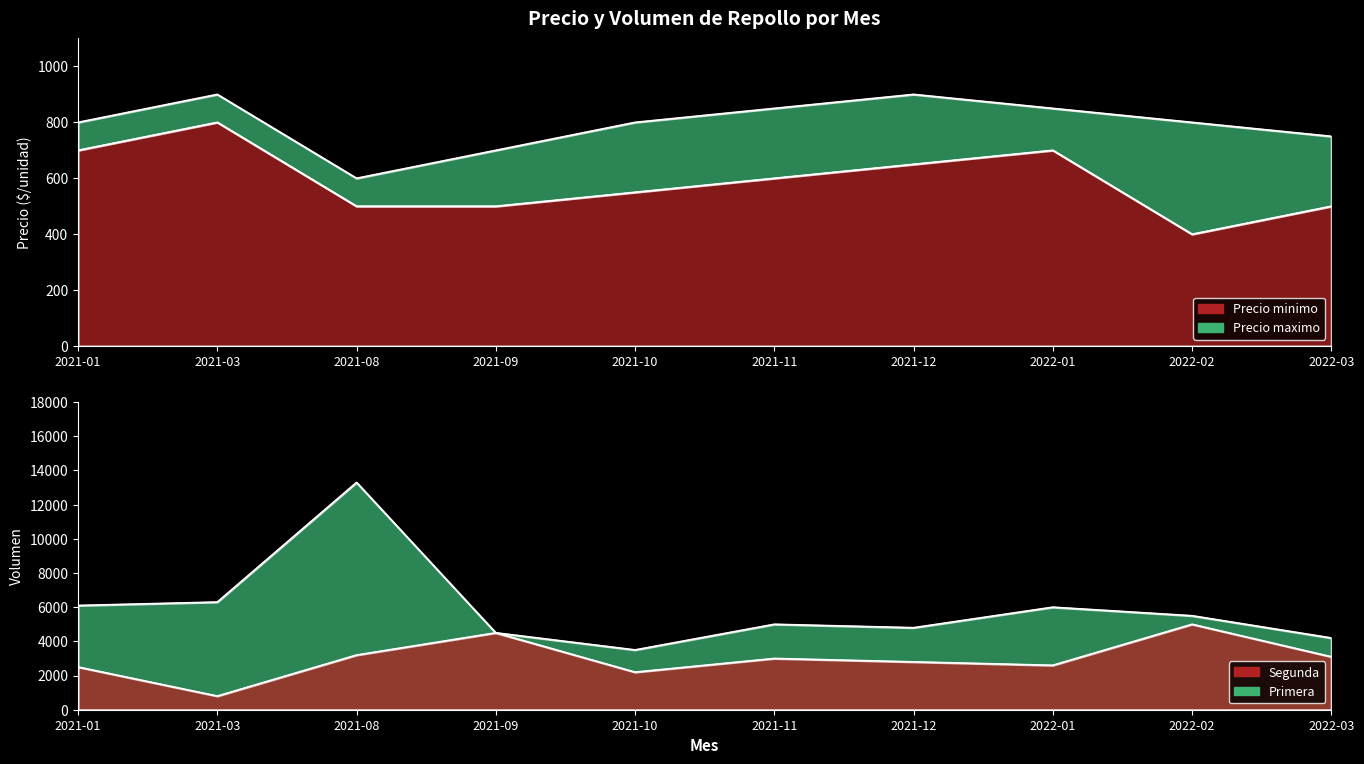

What is the minimum value for Precio maximo?

600